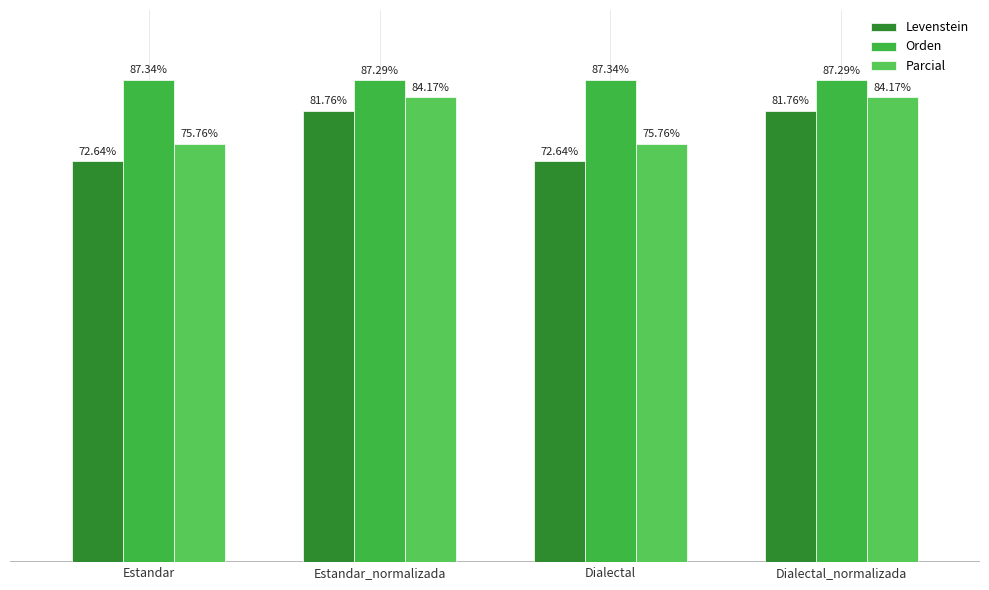

Which category has the lowest value in the Orden series?

Estandar_normalizada